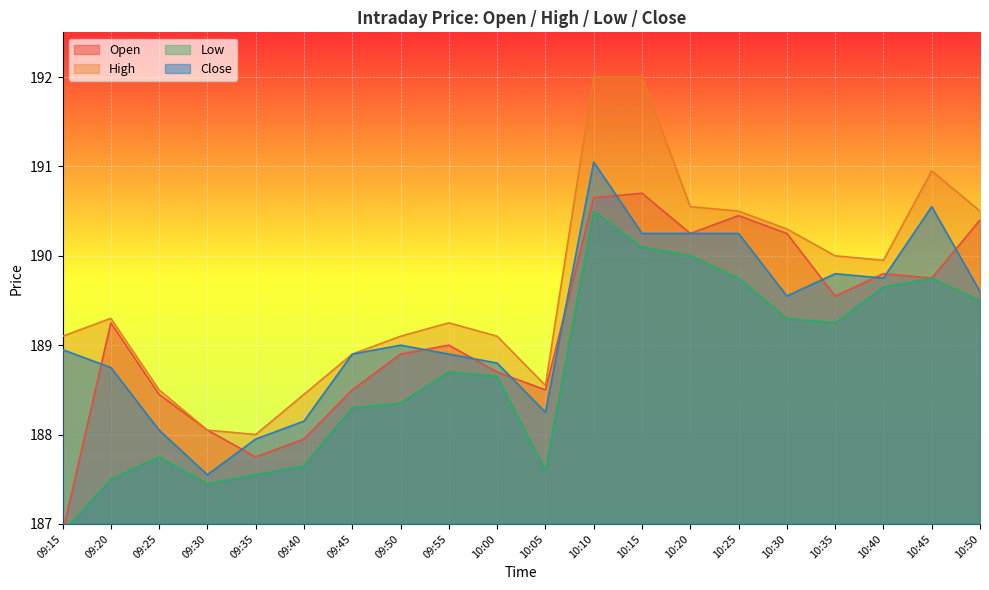

What is the label of the 10th point from the right?

10:05